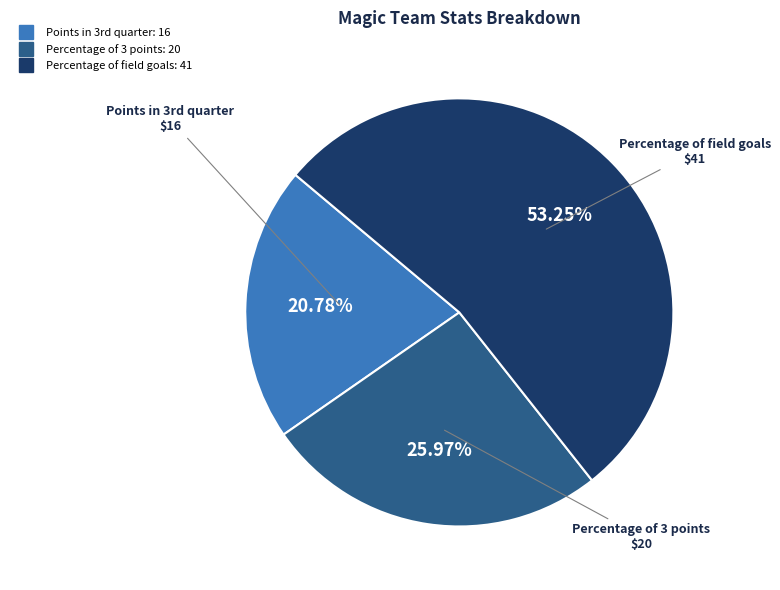

Does any single category account for the majority?

Yes